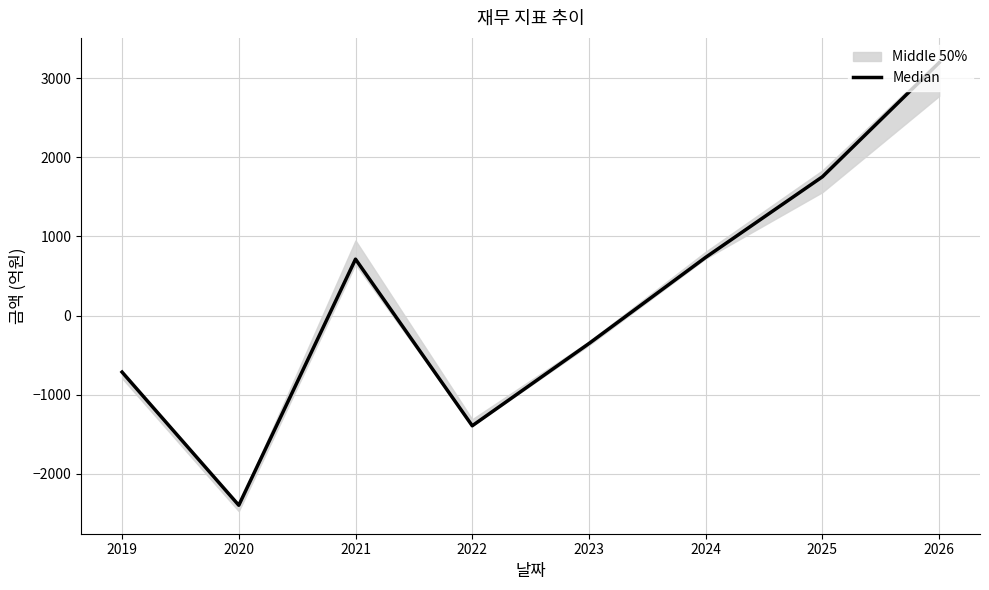

Where is the data nearest to the value 399?

2021